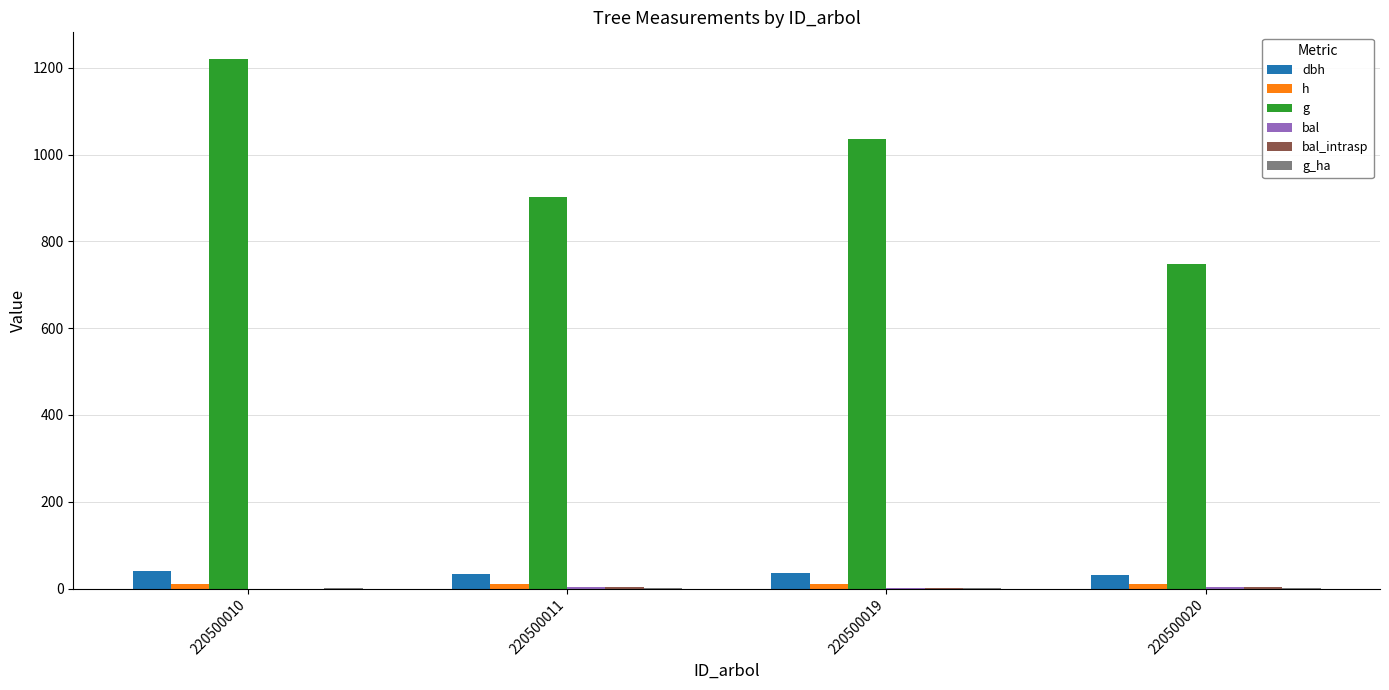

Which series has the largest range (max minus min)?

g